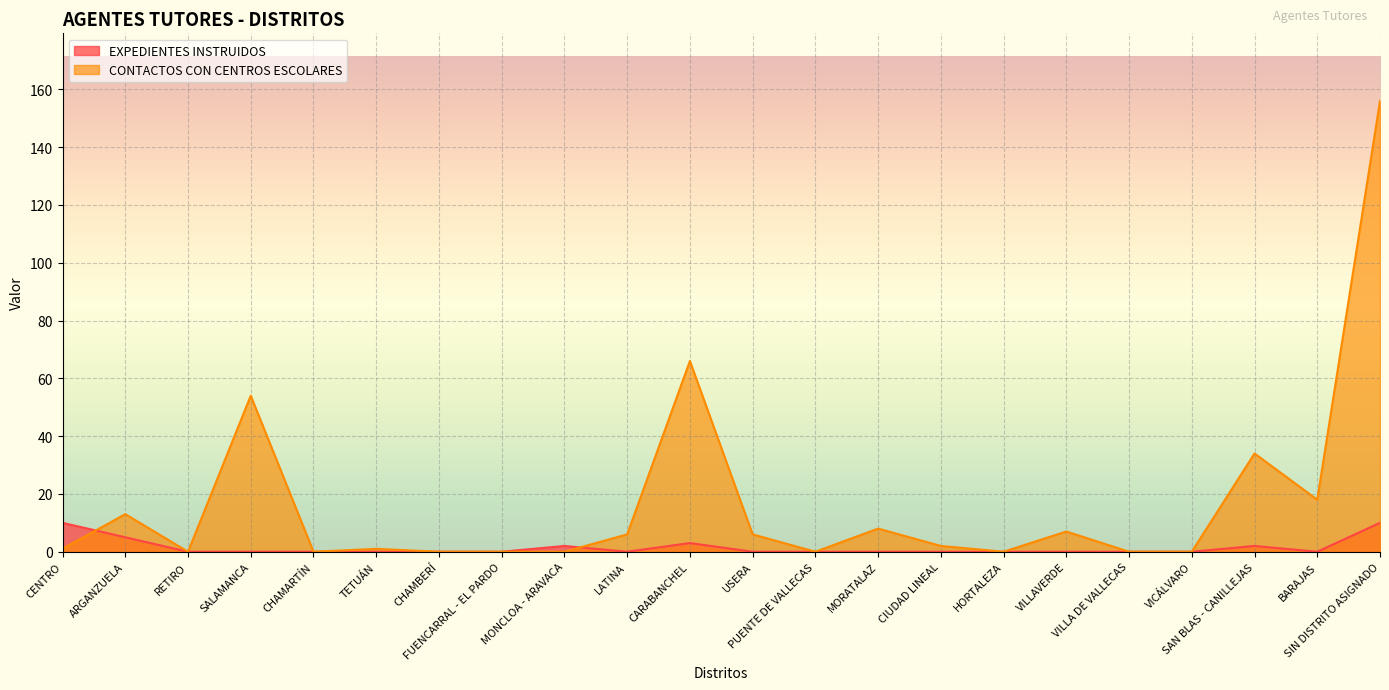

What is the label of the 21st point from the right?

ARGANZUELA